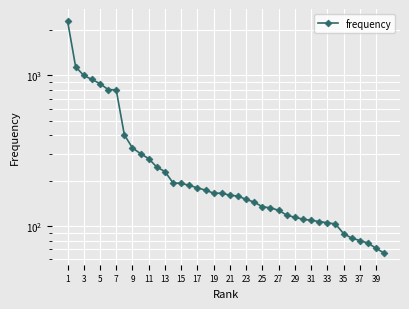

Count the number of values greater than 165.

18